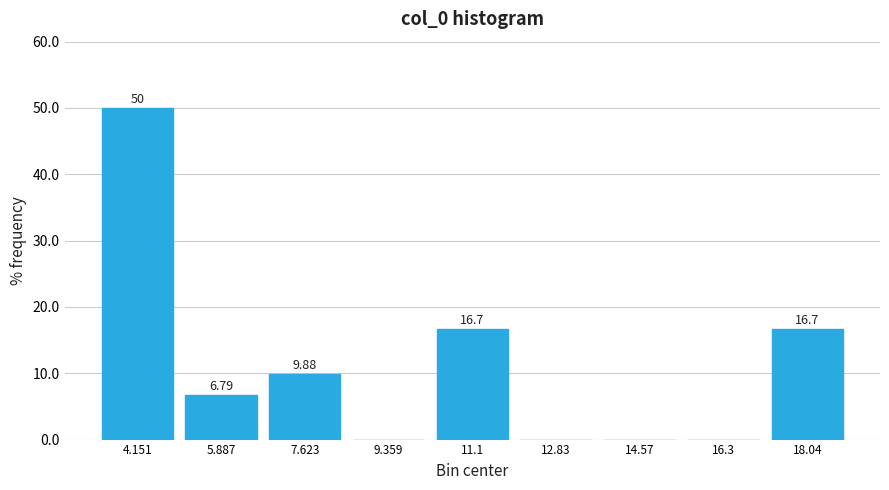

Over which range of the x-axis is the bar tallest?

3.2 to 5.0